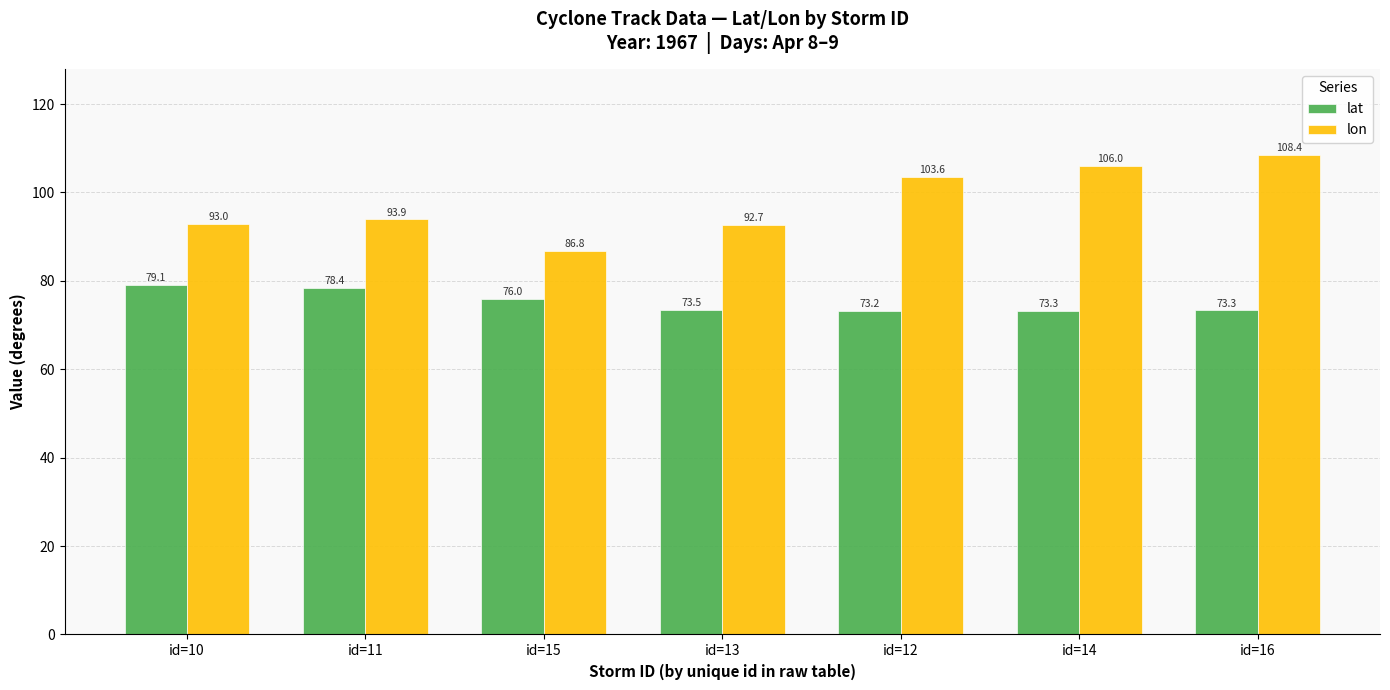

Rank the categories by lon value from lowest to highest.

id=15, id=13, id=10, id=11, id=12, id=14, id=16